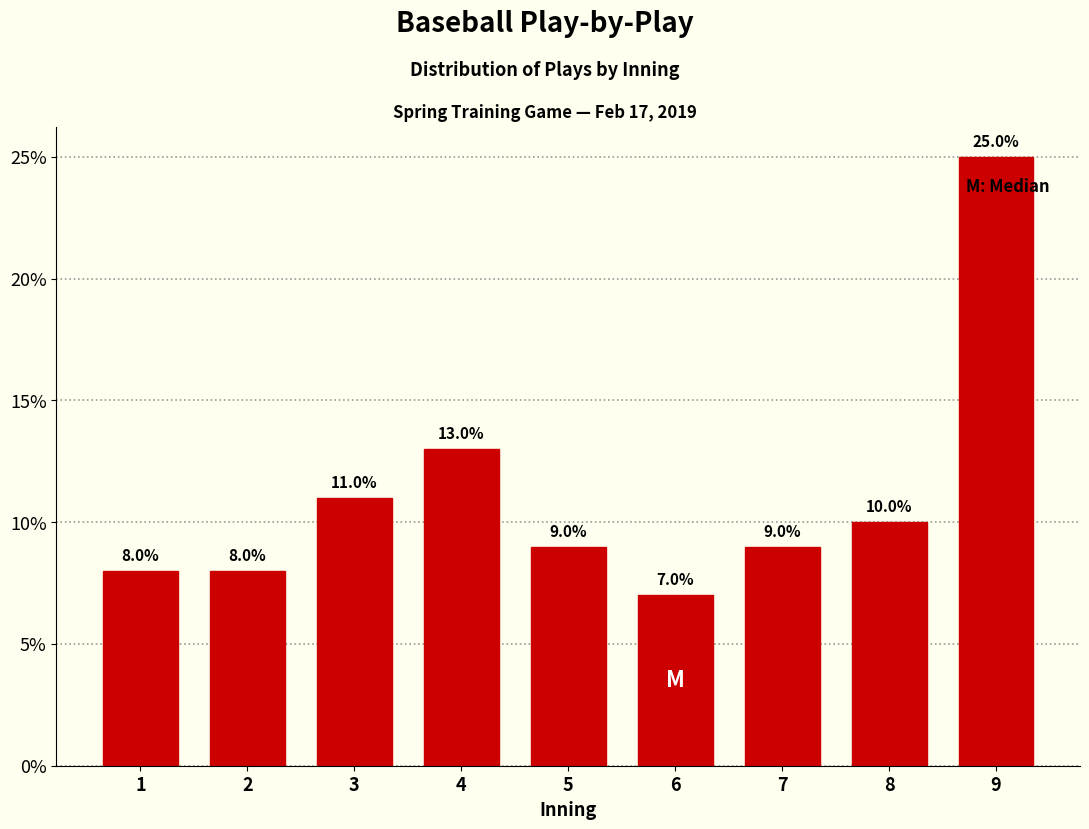

Reading right to left, what are all the values shown in this chart?

25.0	10.0	9.0	7.0	9.0	13.0	11.0	8.0	8.0